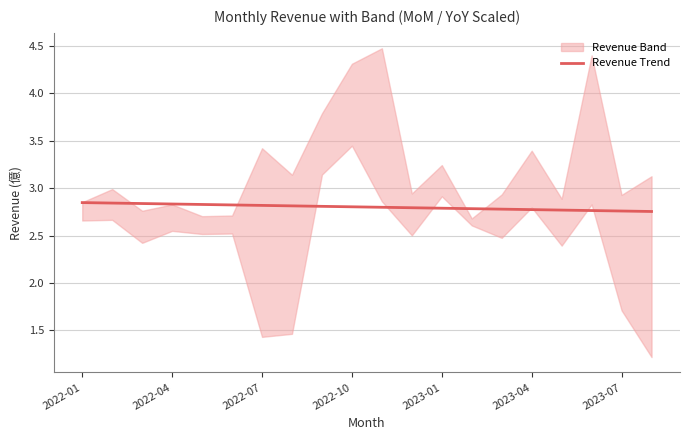

The Revenue Trend series shows 2.8 at 2023-04. True or false?

True